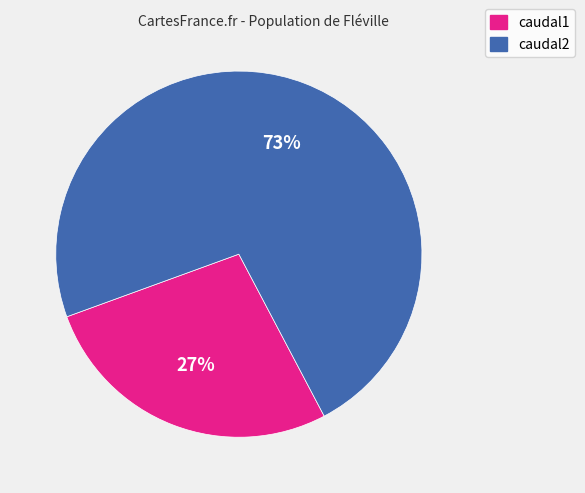

Combined, do caudal2 and caudal1 account for over 50%?

Yes